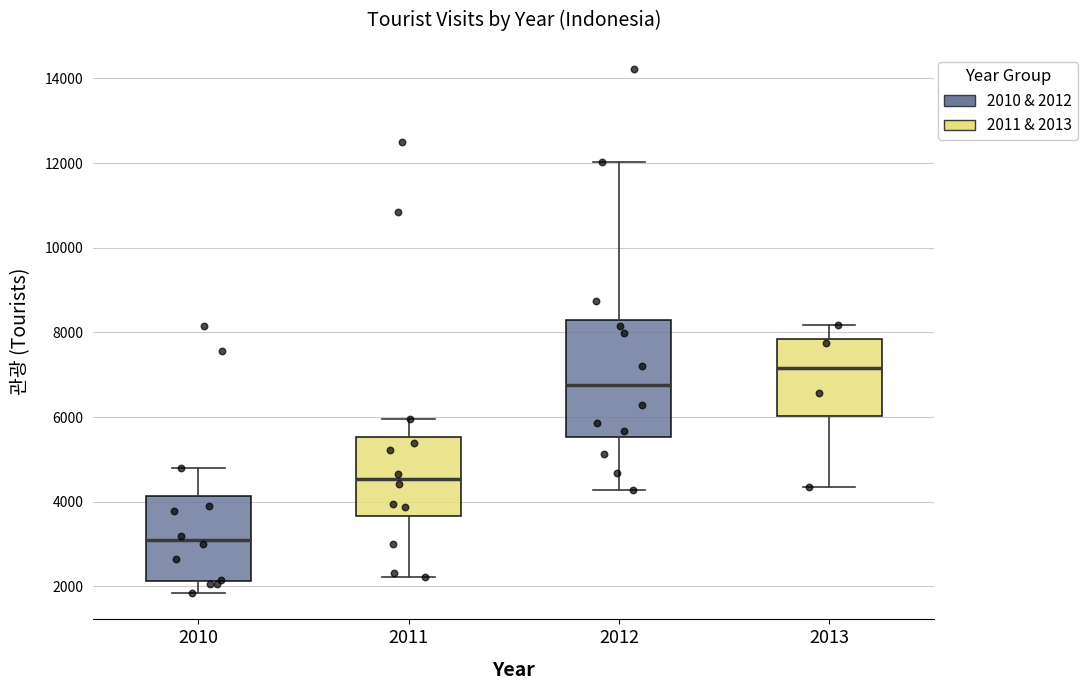

Where is the upper edge of the box at x = 2012 on the y-axis? The values are not printed on the chart, so give them approximately, as read against the axis.

8200